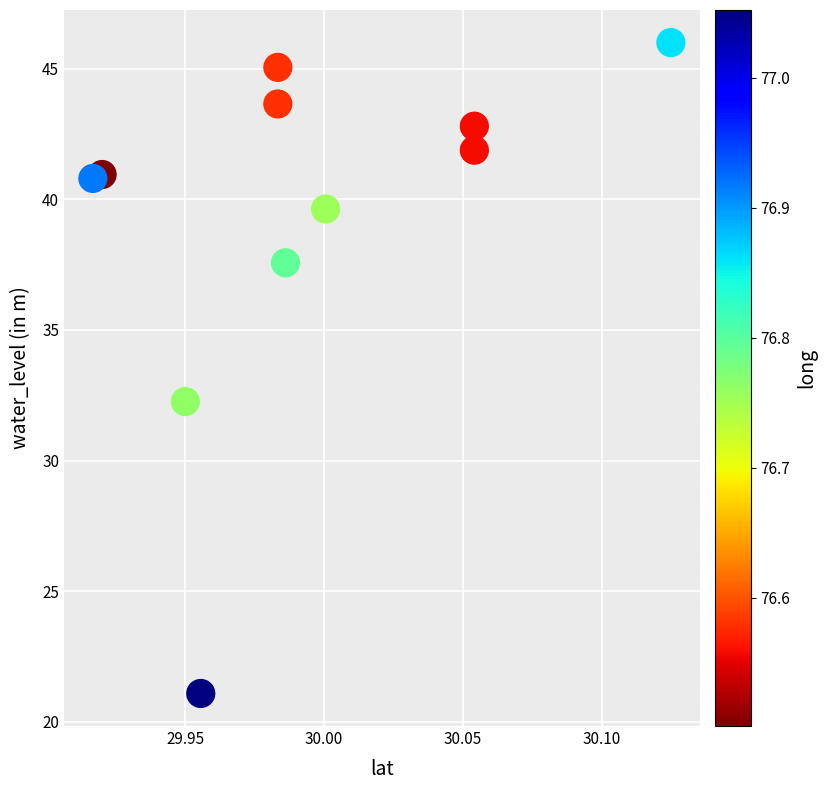

What is the average X value?

30.0